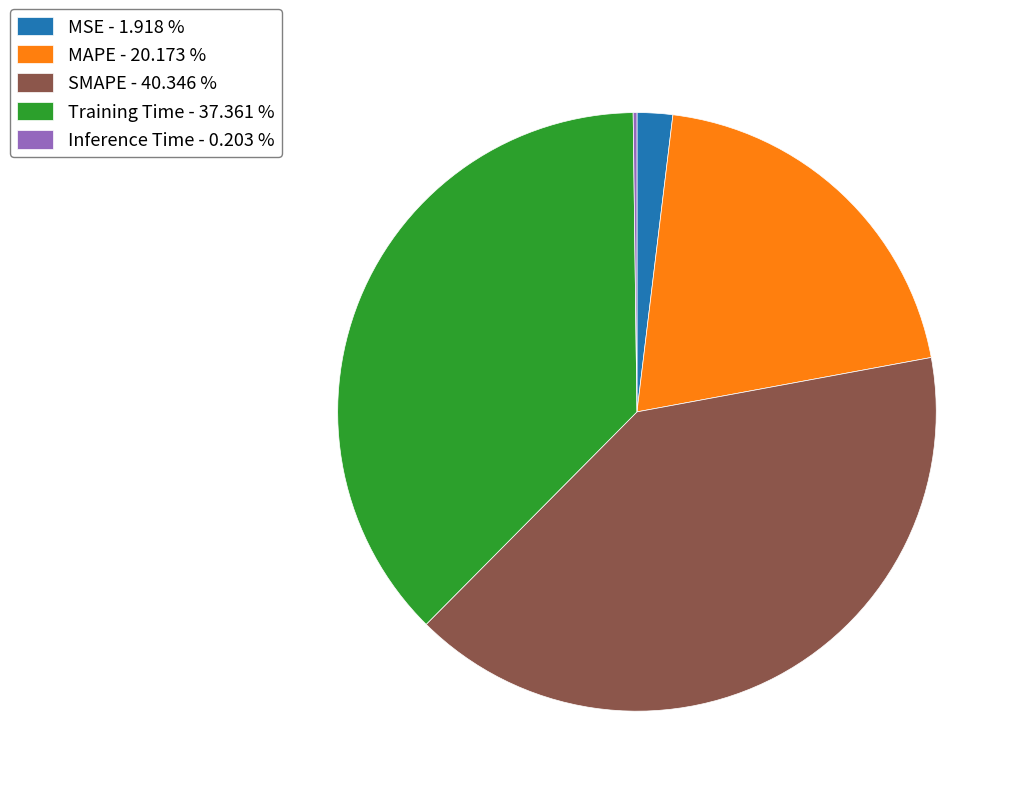

Is MSE - 1.918 % the majority of the pie?

No